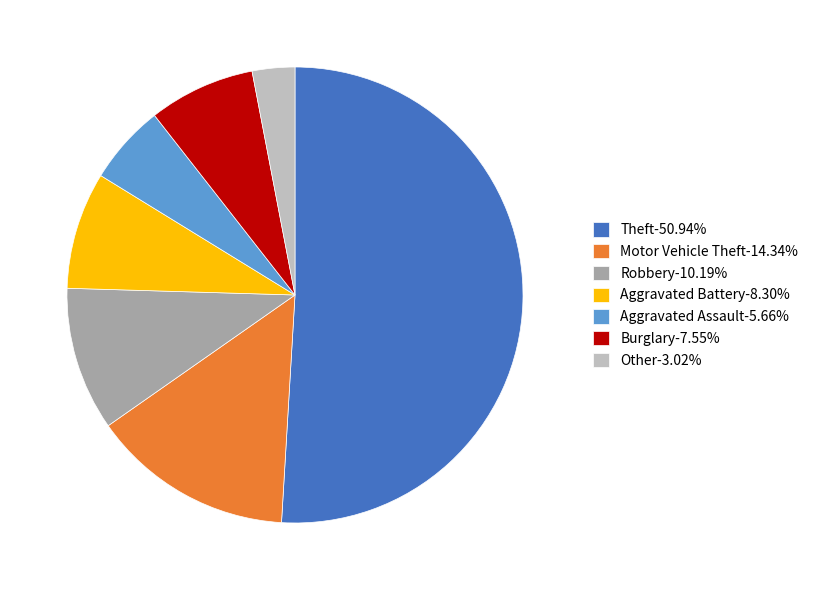

What is the ratio of the value at Robbery-10.19% to the value at Motor Vehicle Theft-14.34%?

0.7